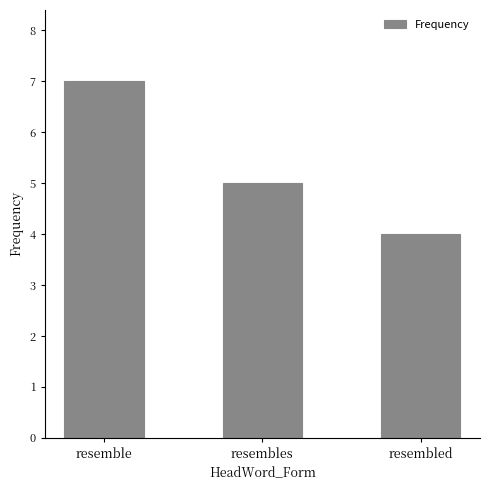

At which label is the value closest to 5?

resembles